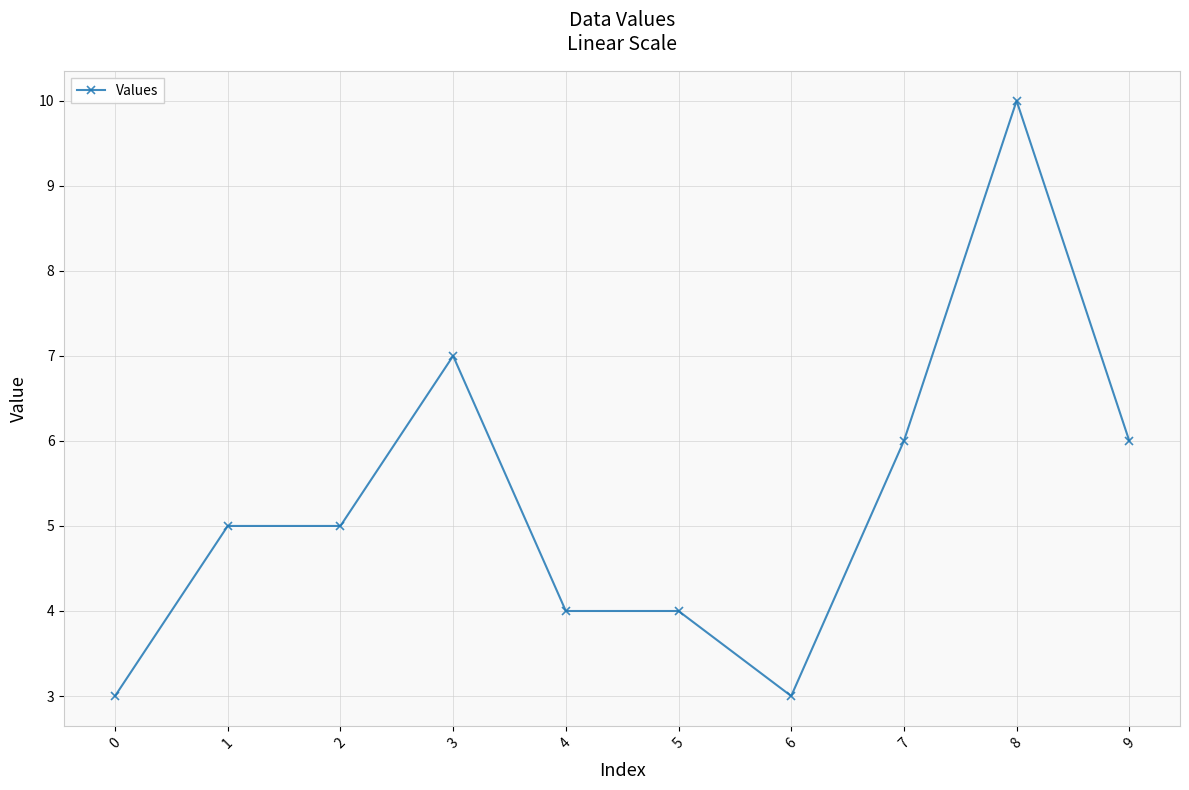

How many distinct data groups are displayed?

1